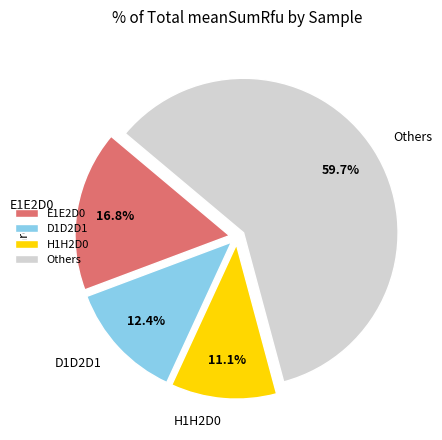

How much of the chart is everything except H1H2D0?

88.9%